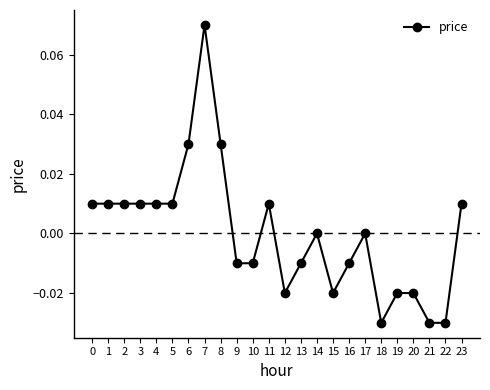

True or false: the data has more than 0 interior local peaks.

True